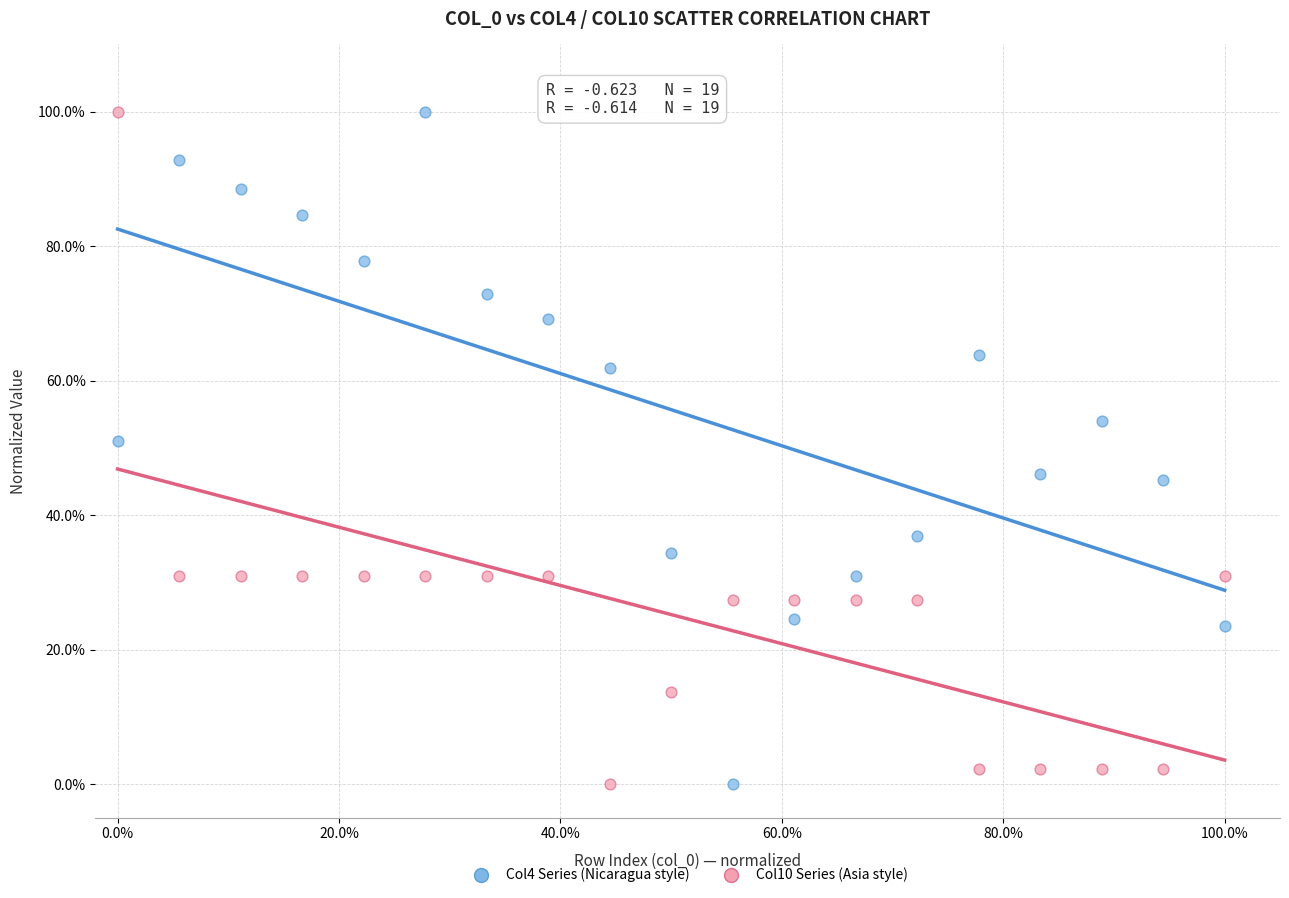

What is the X range (max minus min) for the scatter plot?

100.0